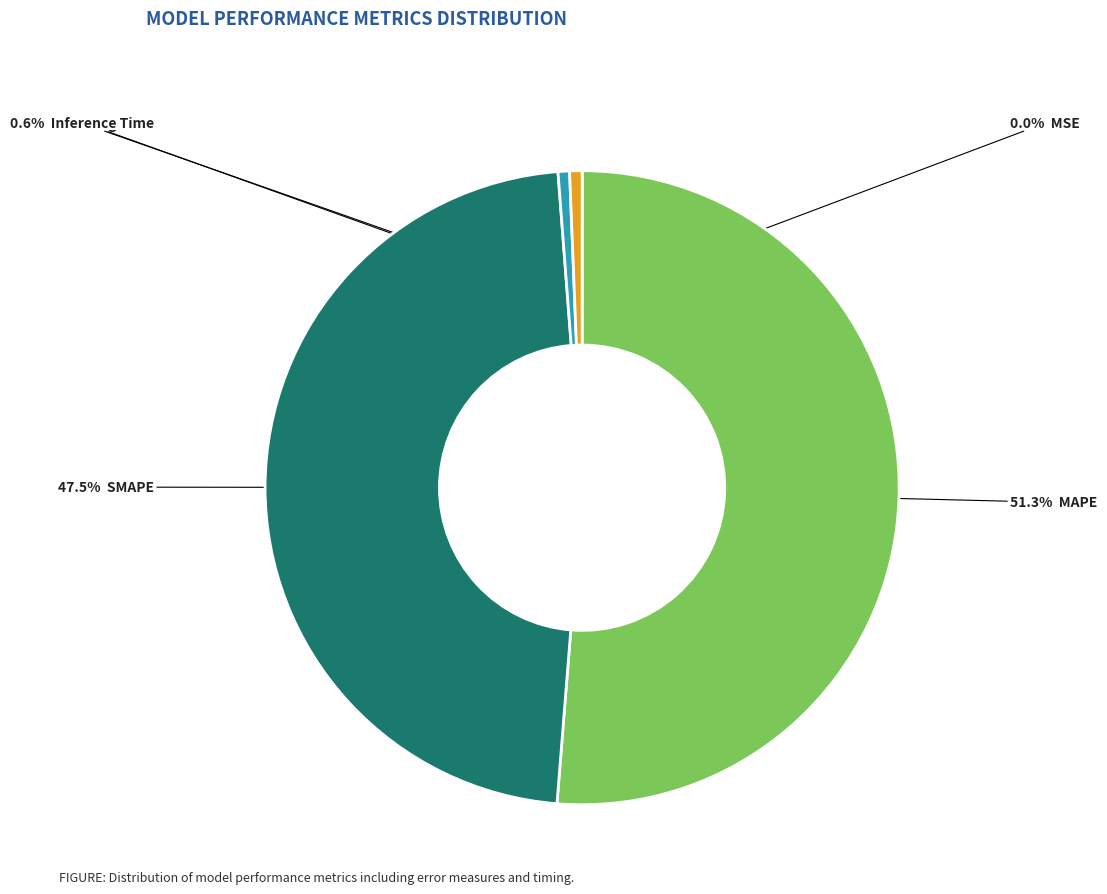

Is there any slice that represents more than half of the pie?

Yes